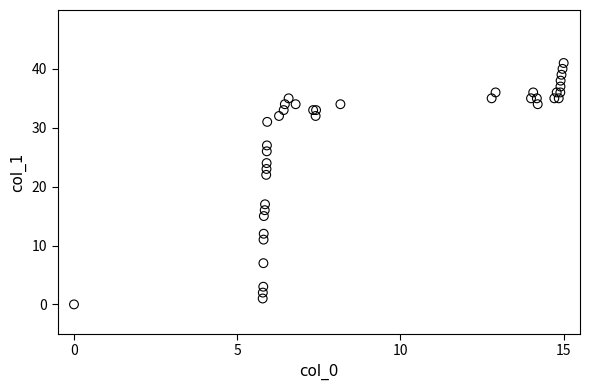

What Y value in the scatter plot is closest to 20?

22